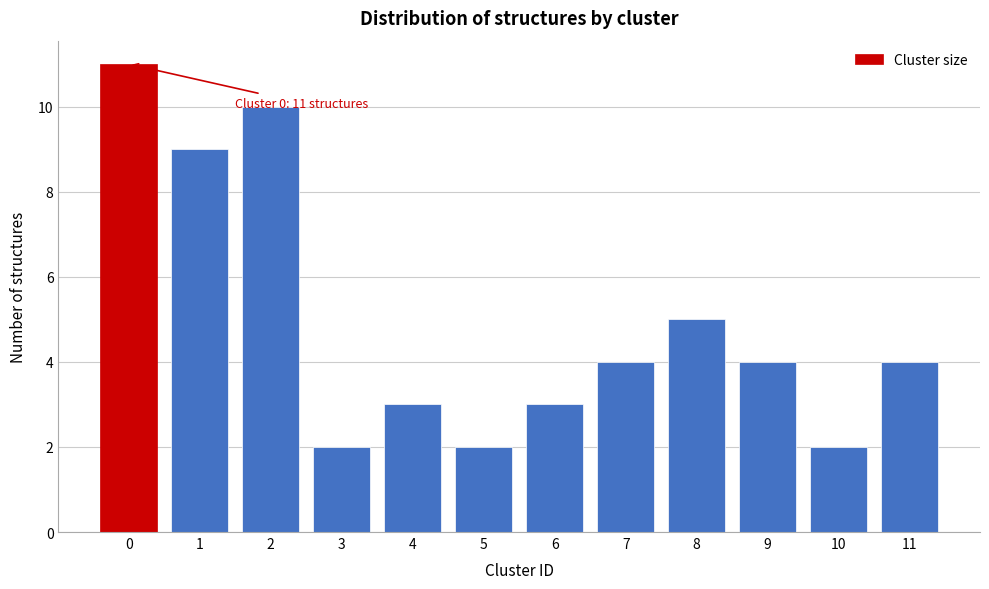

Reading right to left, extract all data points from this chart.

4	2	4	5	4	3	2	3	2	10	9	11